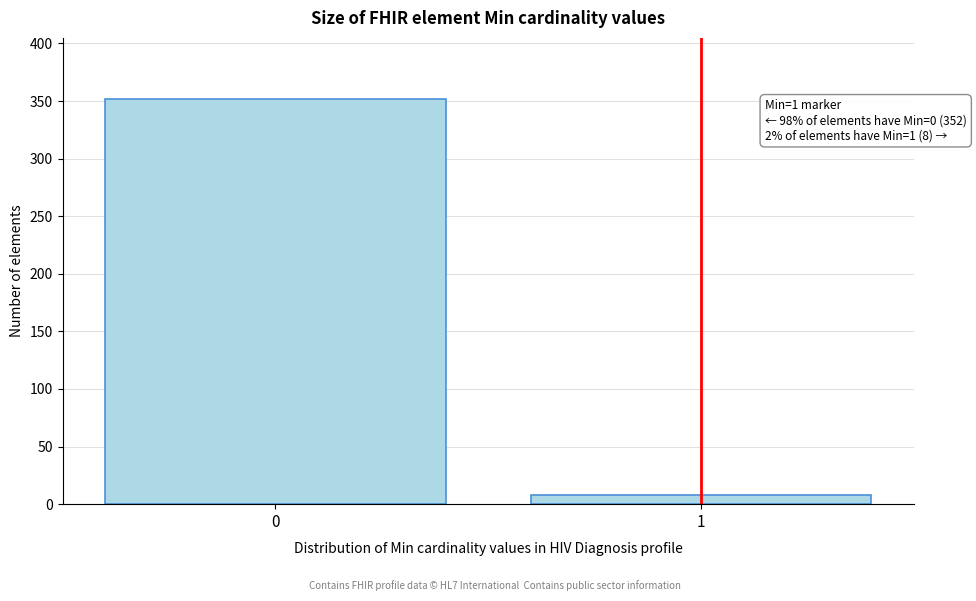

Reading right to left, list all the values displayed in this chart.

1=8	0=352